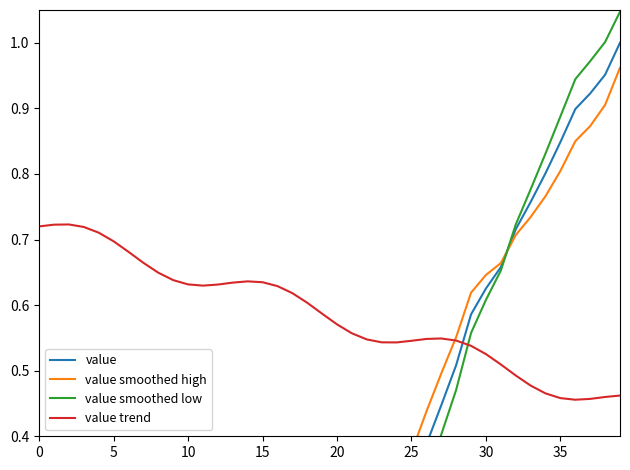

At which category does the chart reach its peak across all series?

39